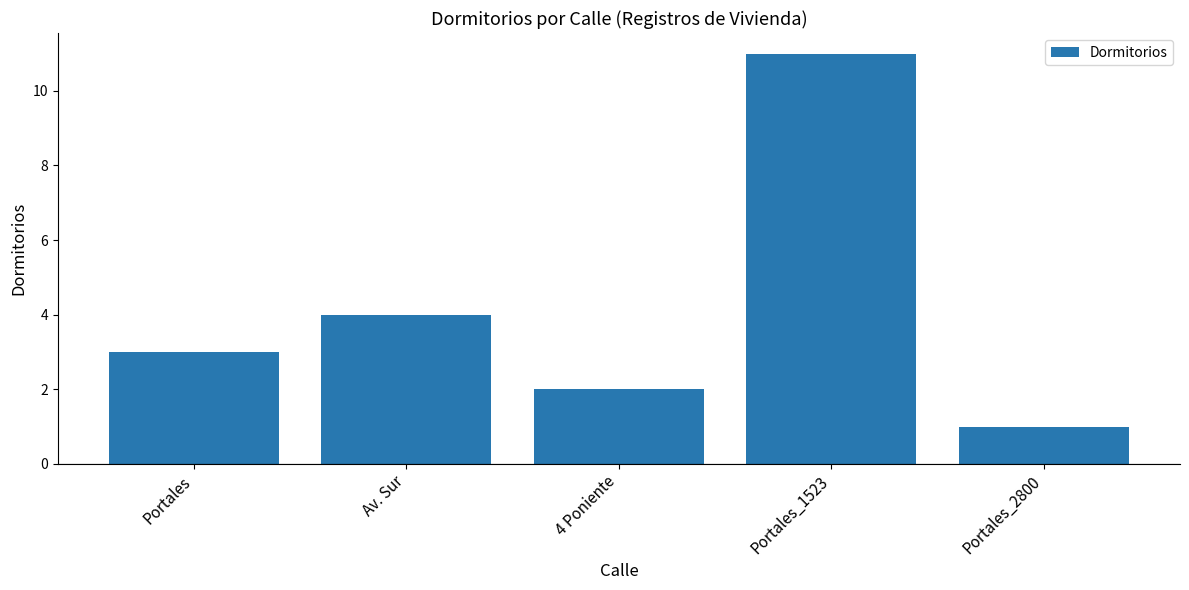

List the labels in order of value, largest first.

Portales_1523, Av. Sur, Portales, 4 Poniente, Portales_2800